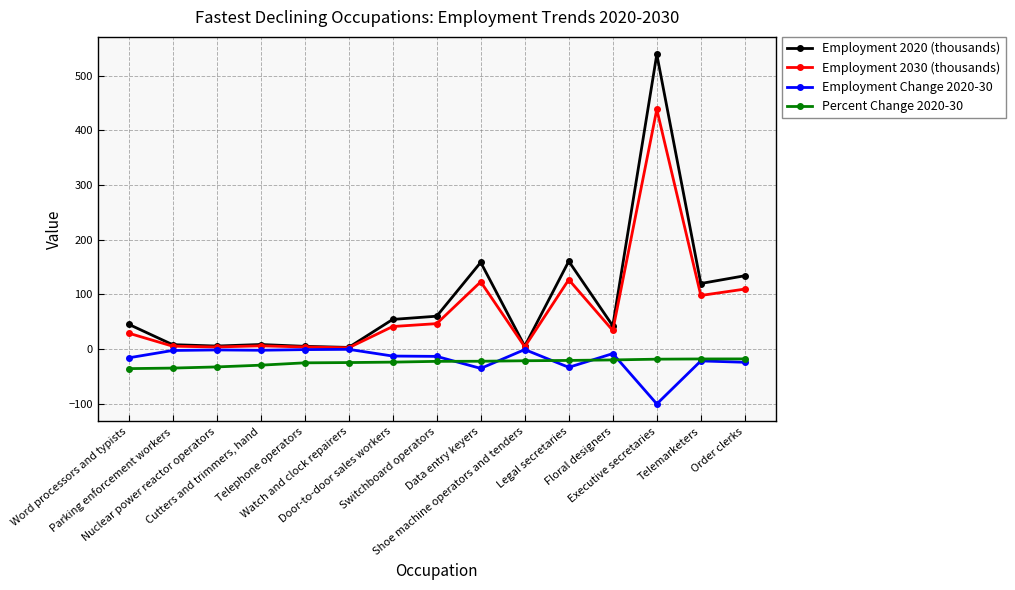

Which series has the largest range (max minus min)?

Employment 2020 (thousands)